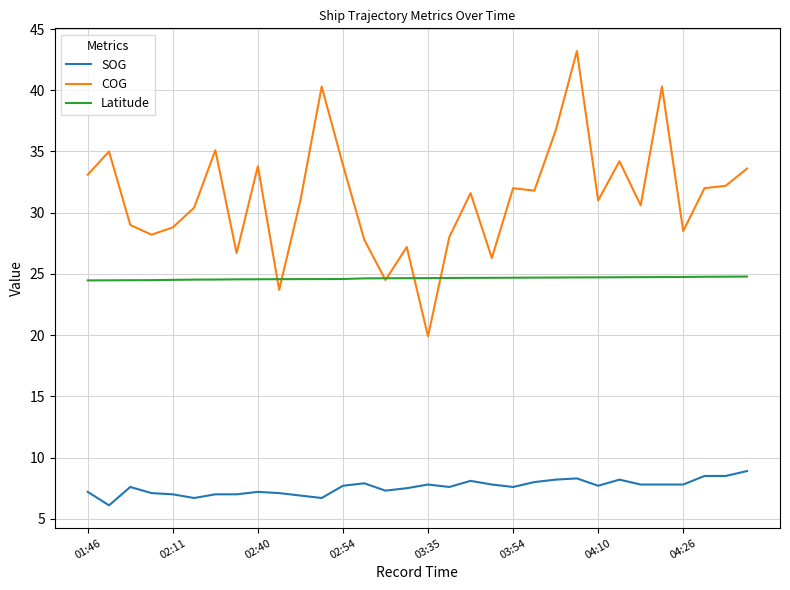

Which series has the widest spread of values?

COG